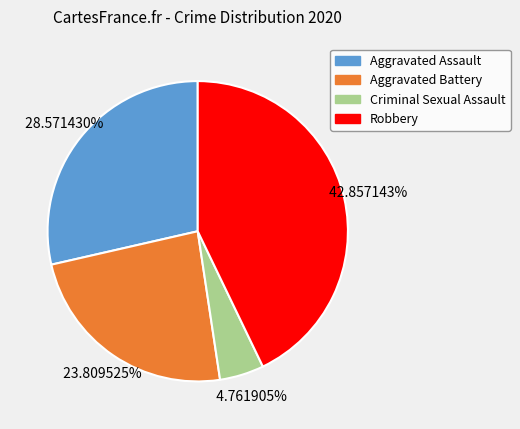

What percentage is NOT represented by Aggravated Assault?

71.4%